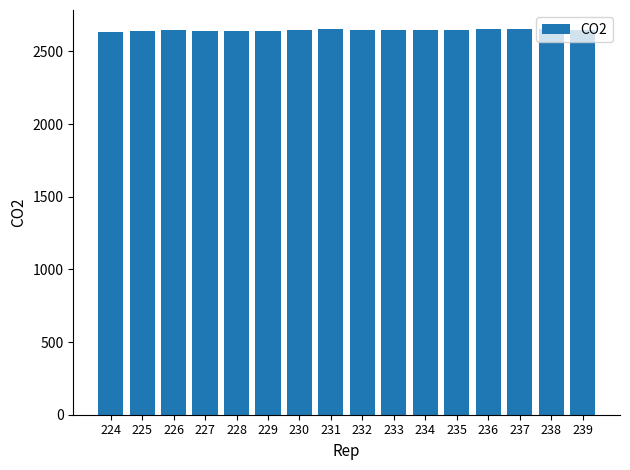

What is the average value?

2645.8